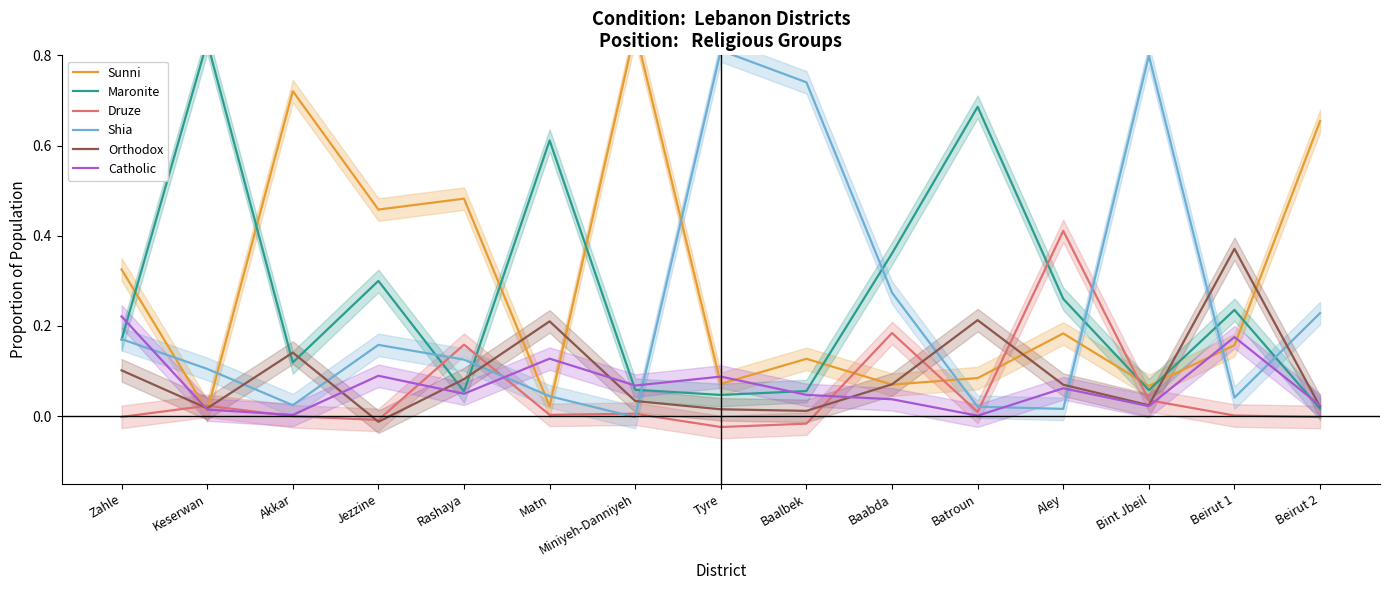

Which series has the largest total across all categories?

Sunni